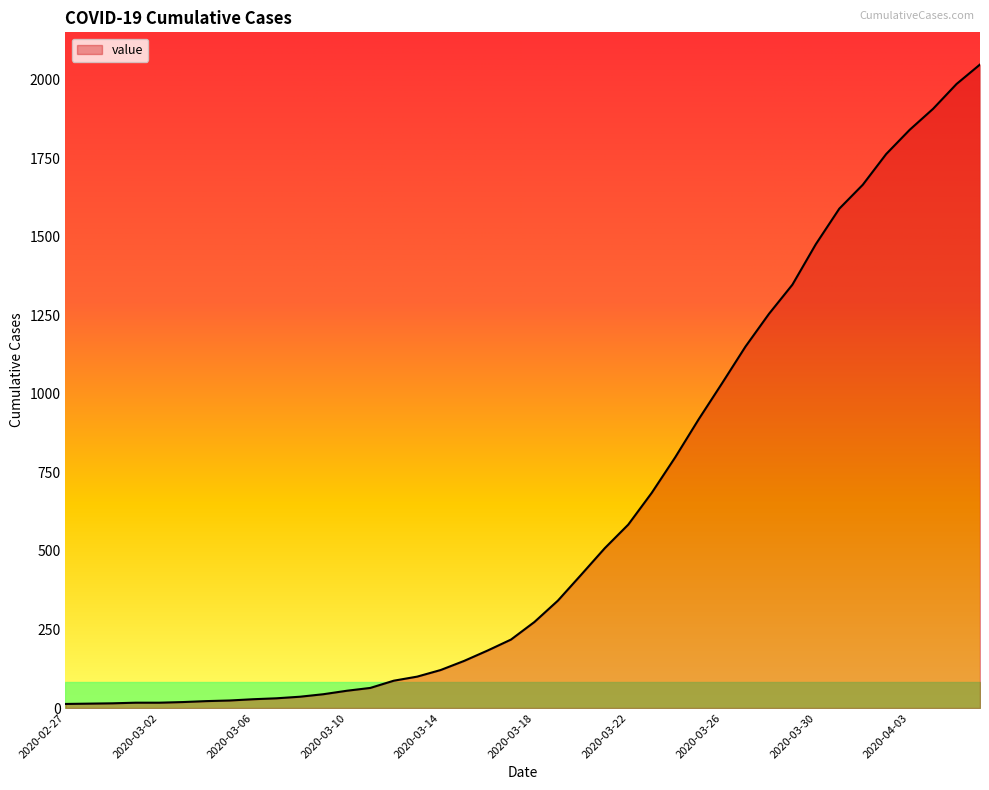

What is the maximum value shown in the chart?

2049